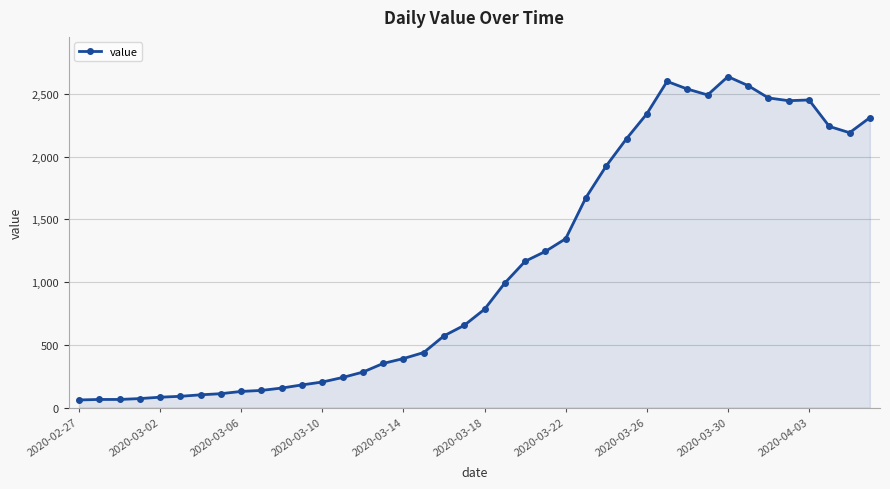

True or false: the data has more than 0 interior local peaks.

True